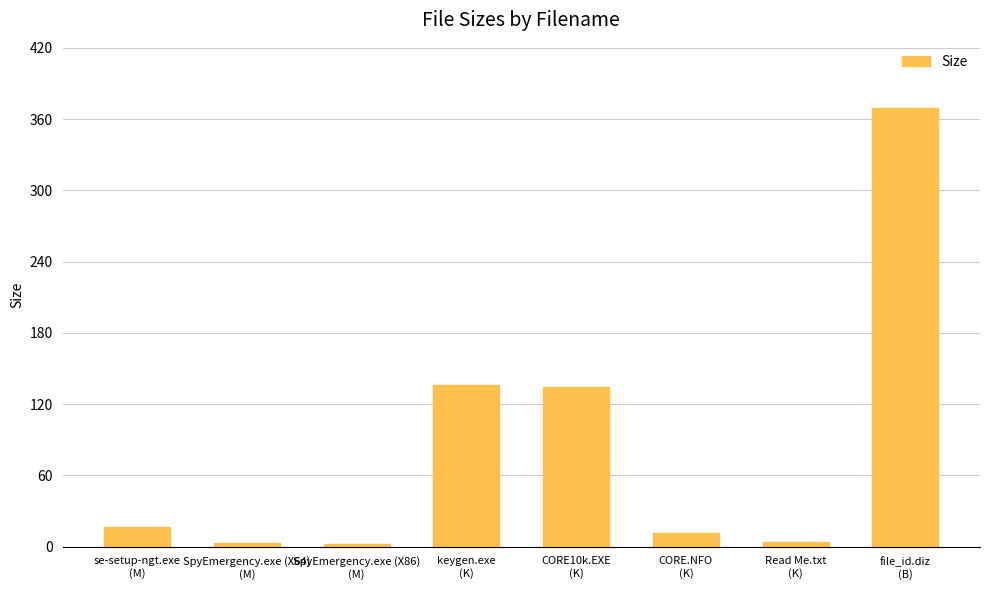

What is the difference between the maximum and minimum values?

366.7